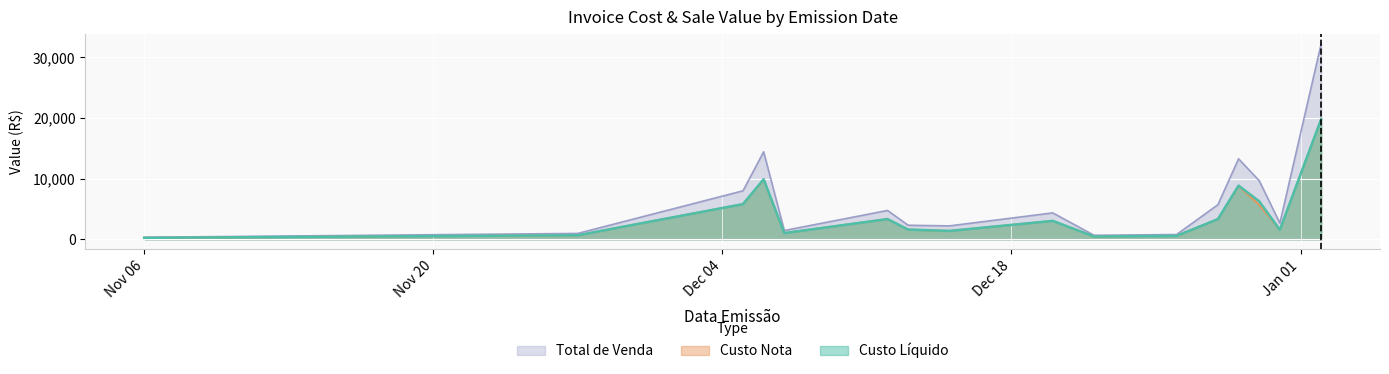

True or false: Custo Liquido has more than 1 points higher than both neighbors.

True